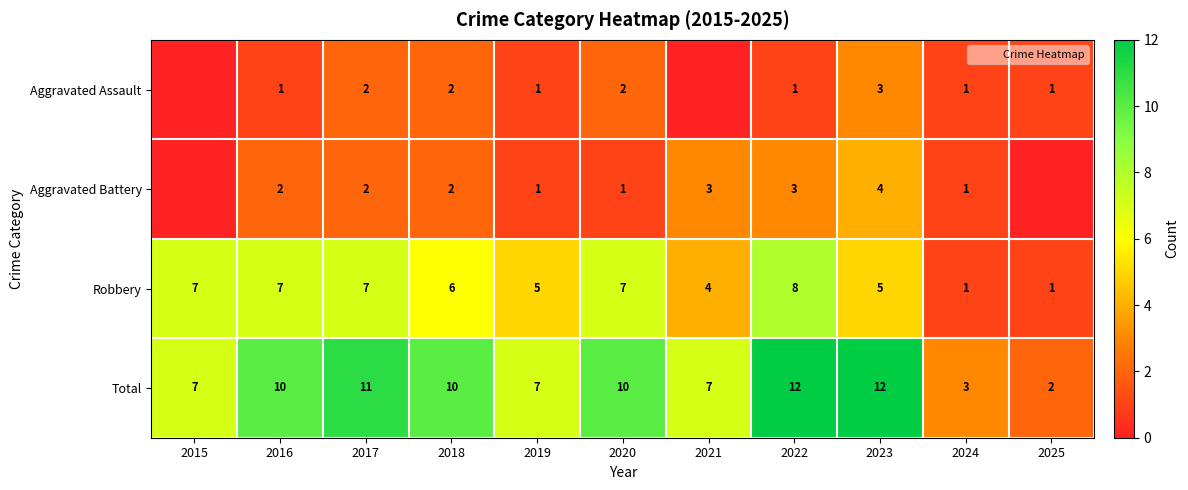

True or false: Aggravated Battery has a value of 2 at 2018.

True